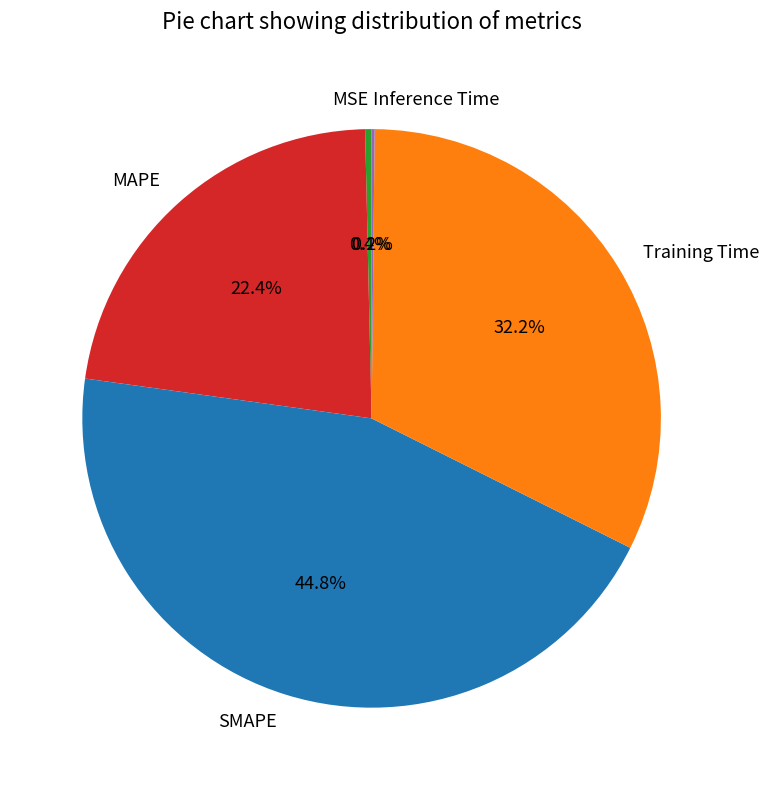

To the nearest percent, what is the difference between the Training Time and MSE slice percentages?

32%